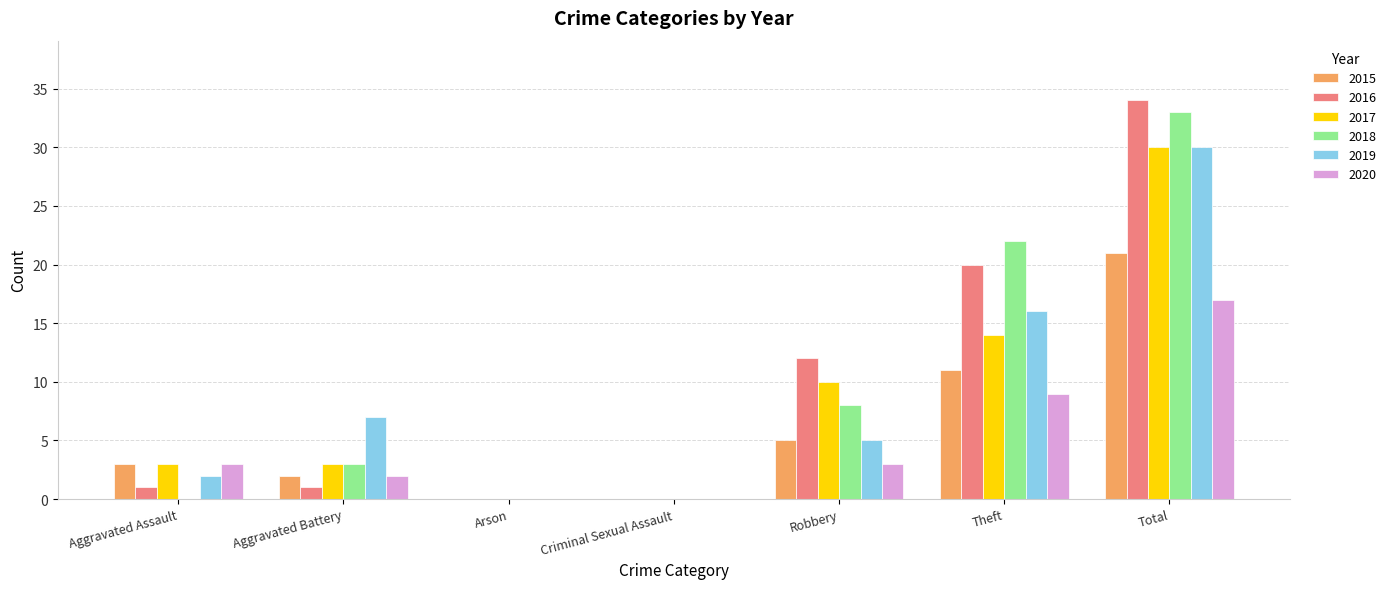

Where is 2017 nearest to the value 15?

Theft